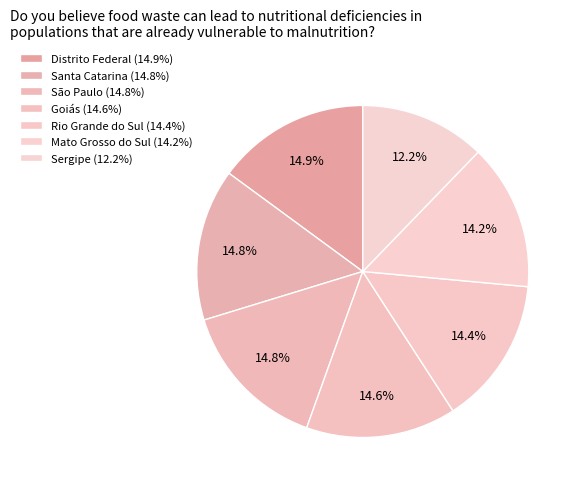

How many slices are in this pie chart?

7